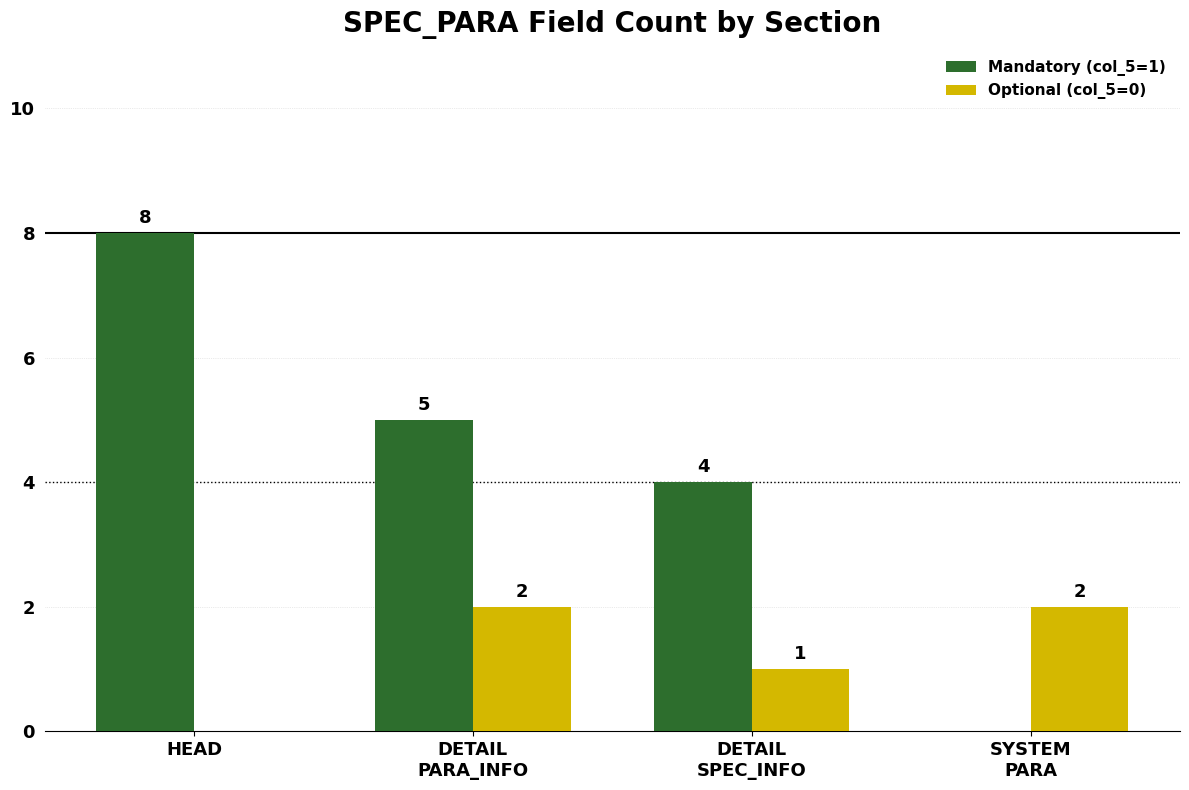

The Mandatory (col_5=1) series shows 8 at HEAD. True or false?

True